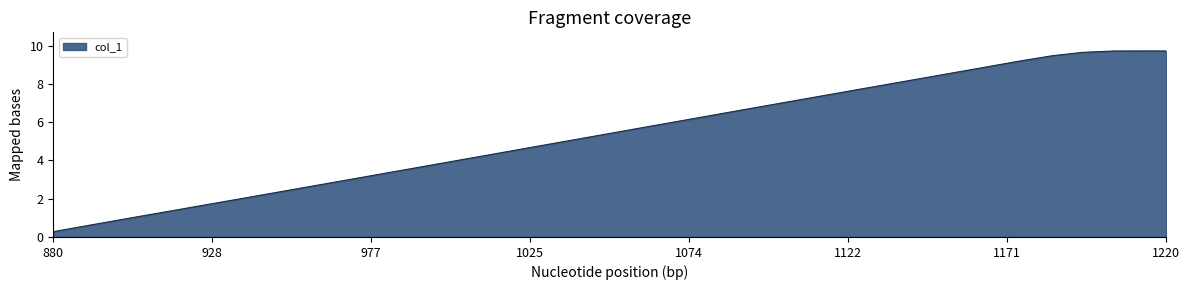

What is the minimum value shown in the chart?

0.3